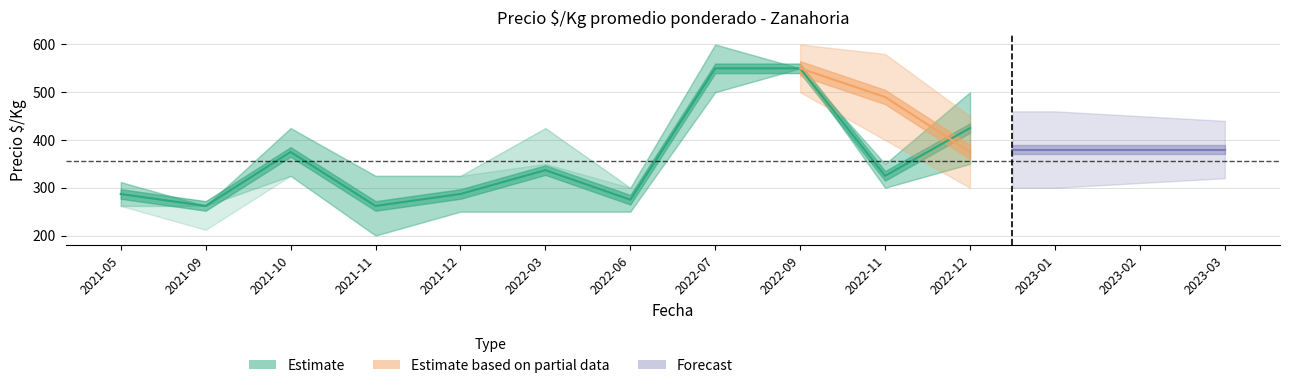

True or false: Precio_max has a value of 325 at 2021-12.

True